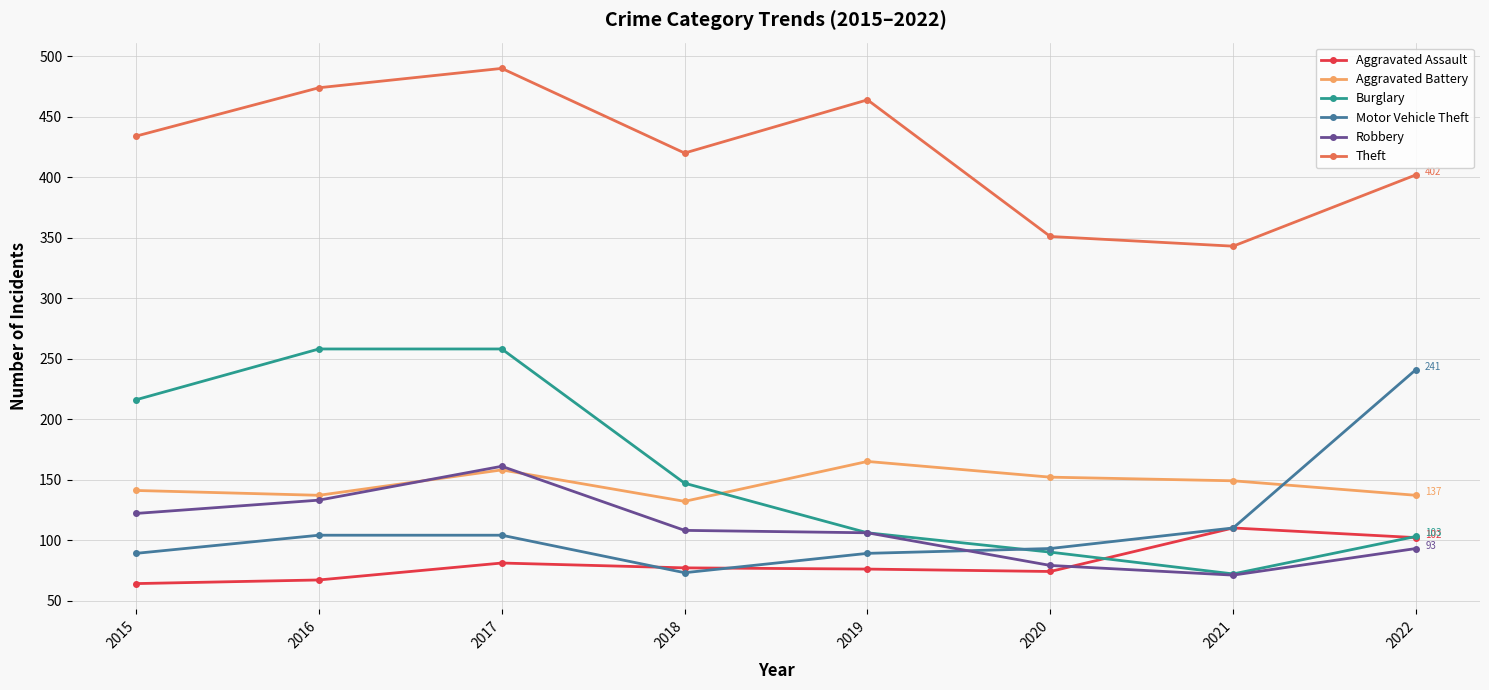

Which label corresponds to the largest value in the chart?

2017